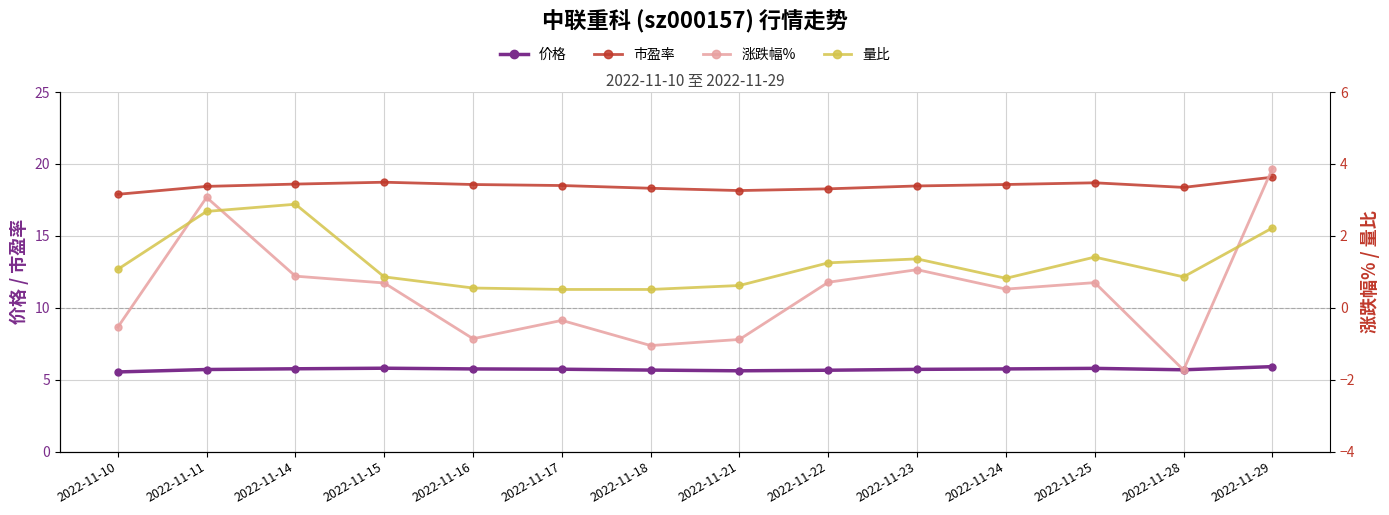

What are all the series names shown in the legend?

价格, 市盈率, 涨跌幅%, 量比